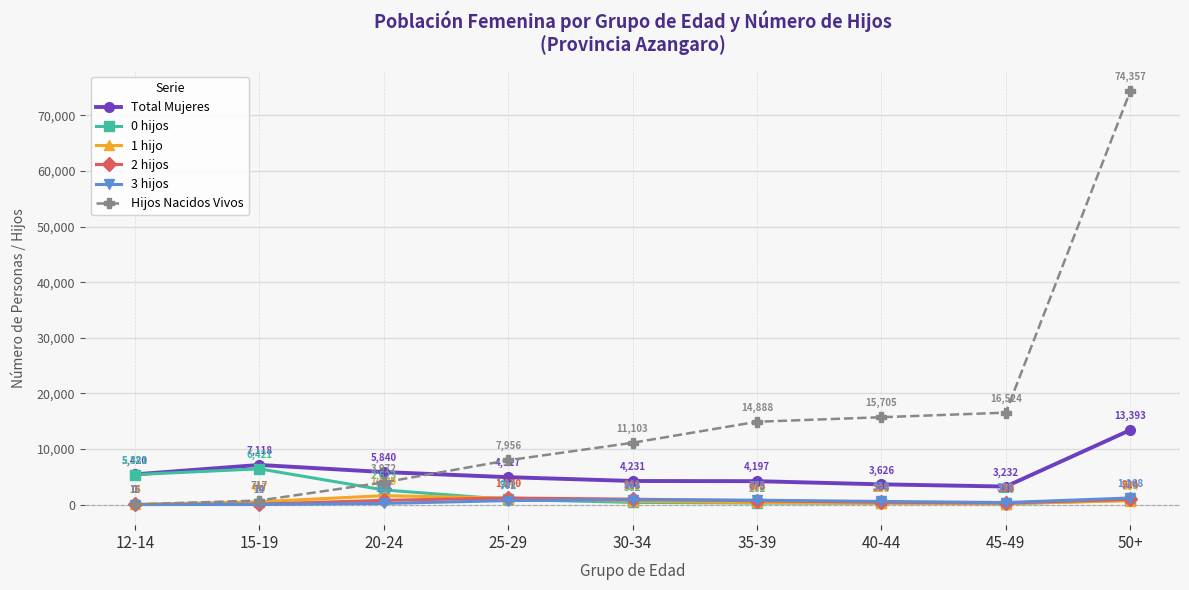

True or false: Total Mujeres and 3 hijos intersect in this chart.

False